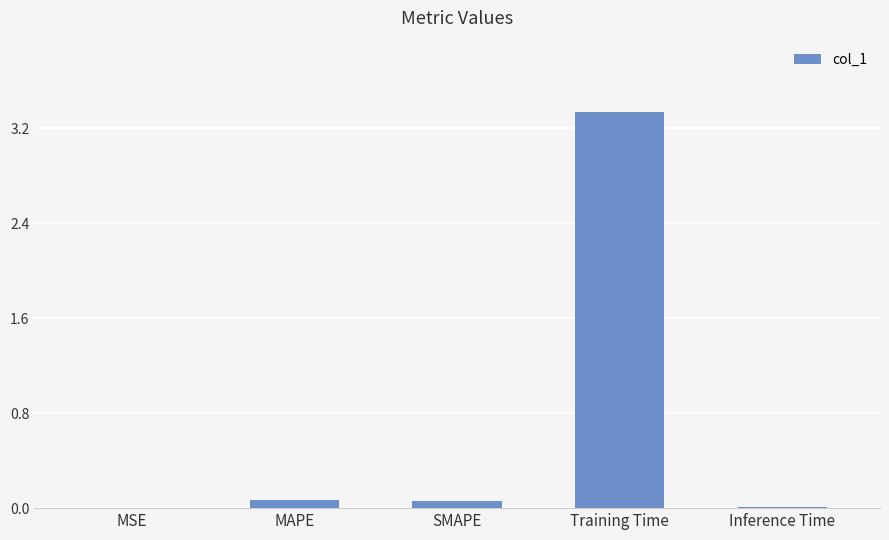

Are the bars horizontal?

No